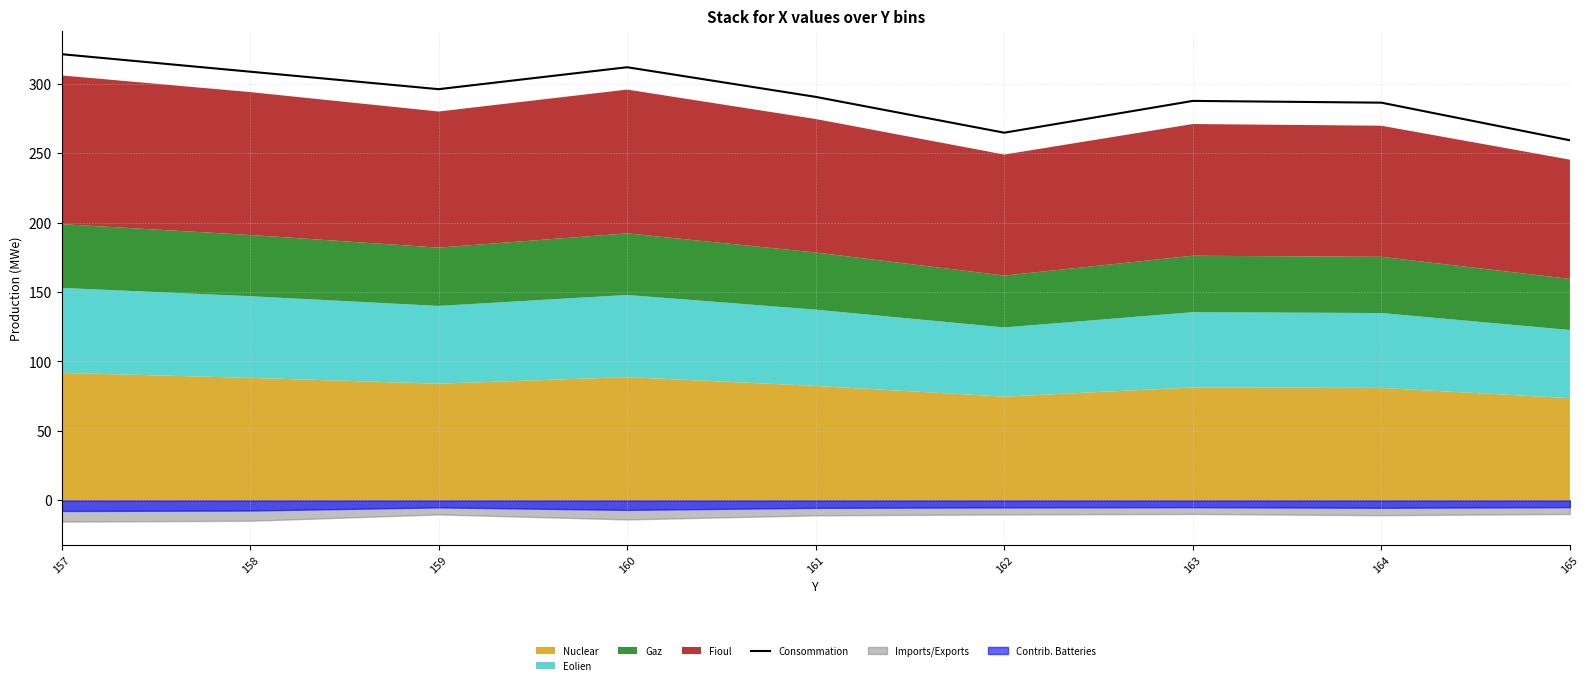

At which category does the chart reach its peak across all series?

157